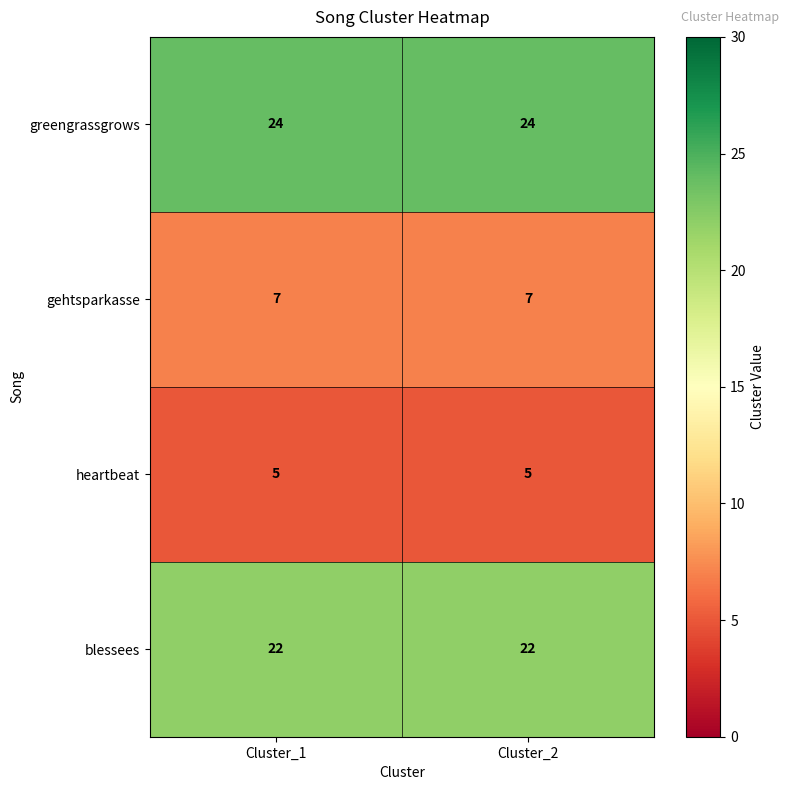

What is the lowest value of the gehtsparkasse series?

7